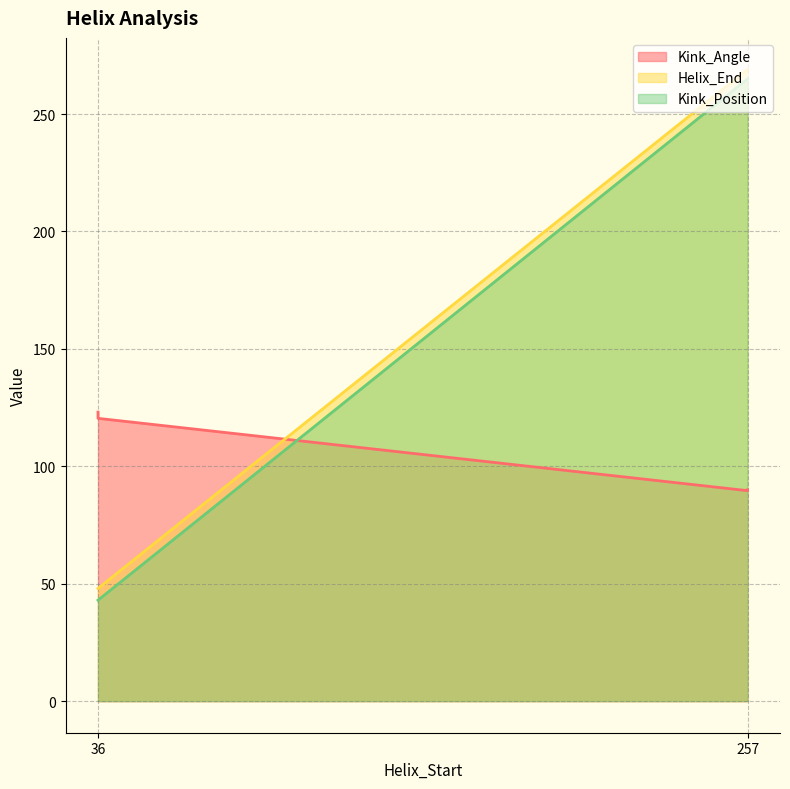

Where do Kink_Angle and Kink_Position first cross each other?

36 and 257